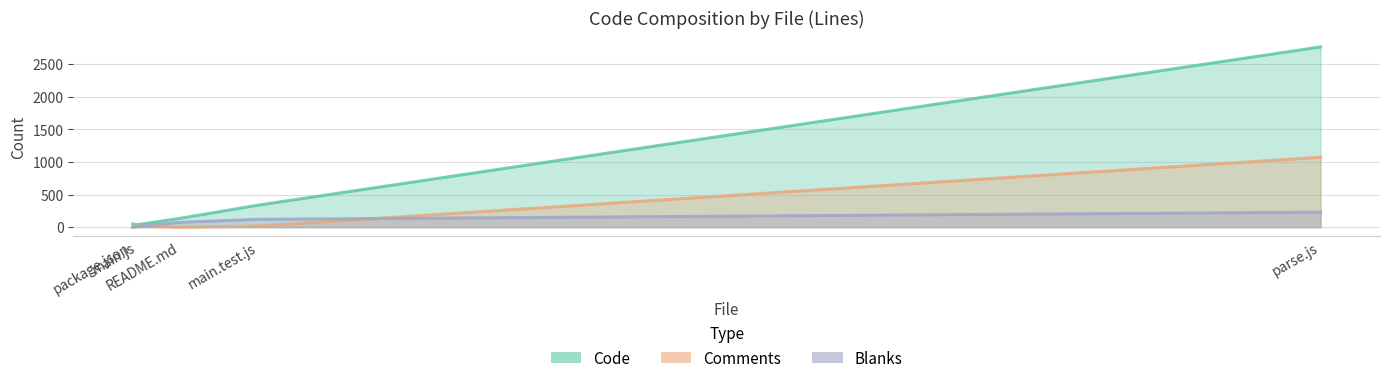

The Blanks series shows 0 at package.json. True or false?

True